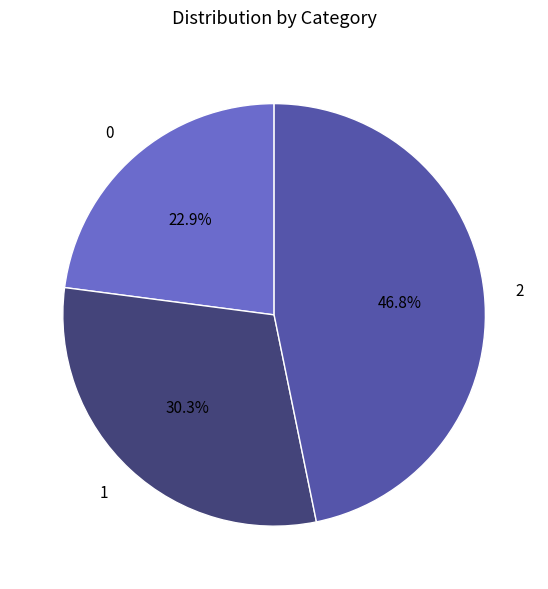

What is the total percentage of 0 and 2?

69.7%